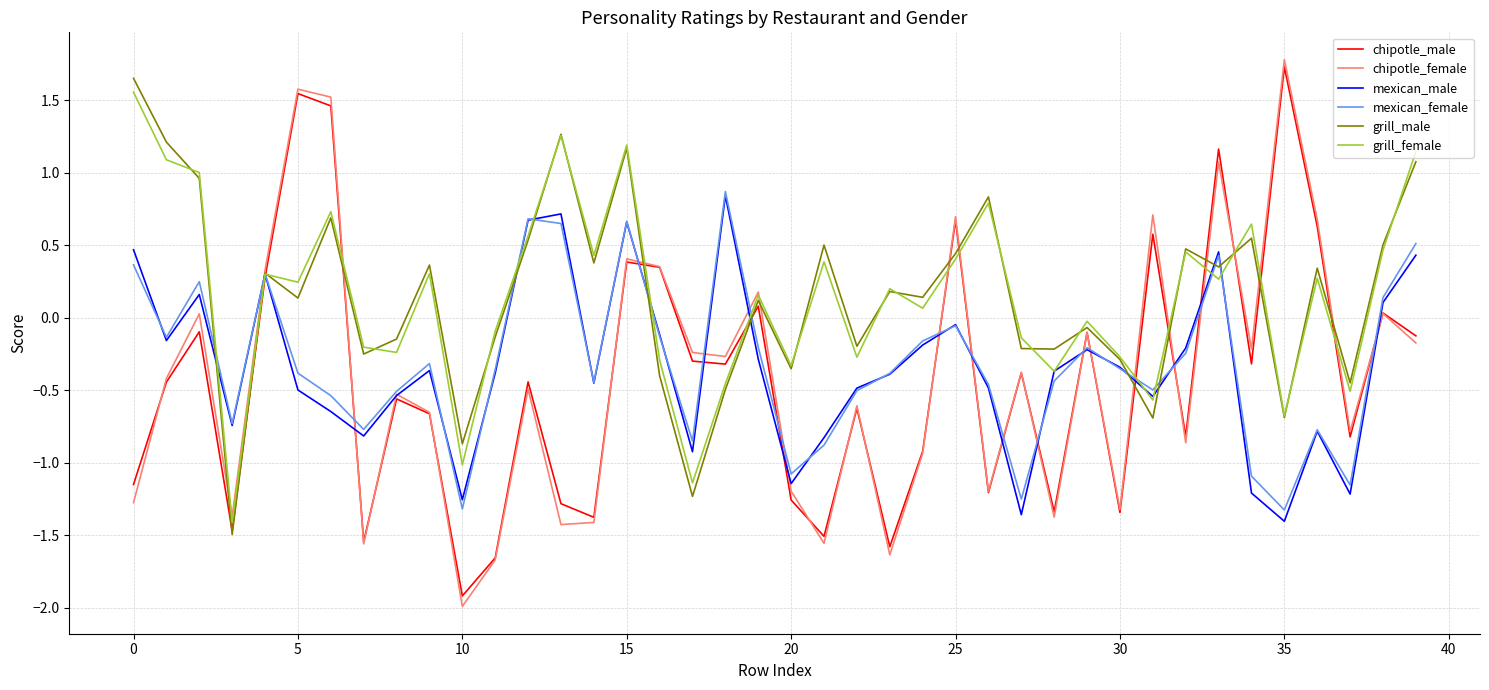

At how many categories does at least one series exceed -1?

40